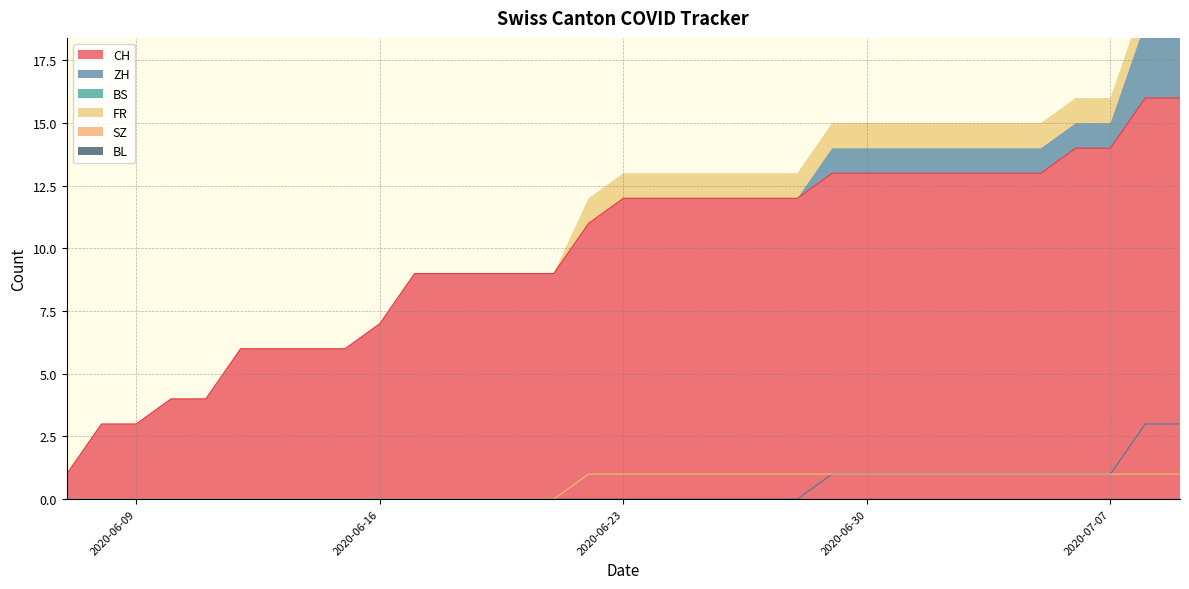

What is the maximum value for CH?

16